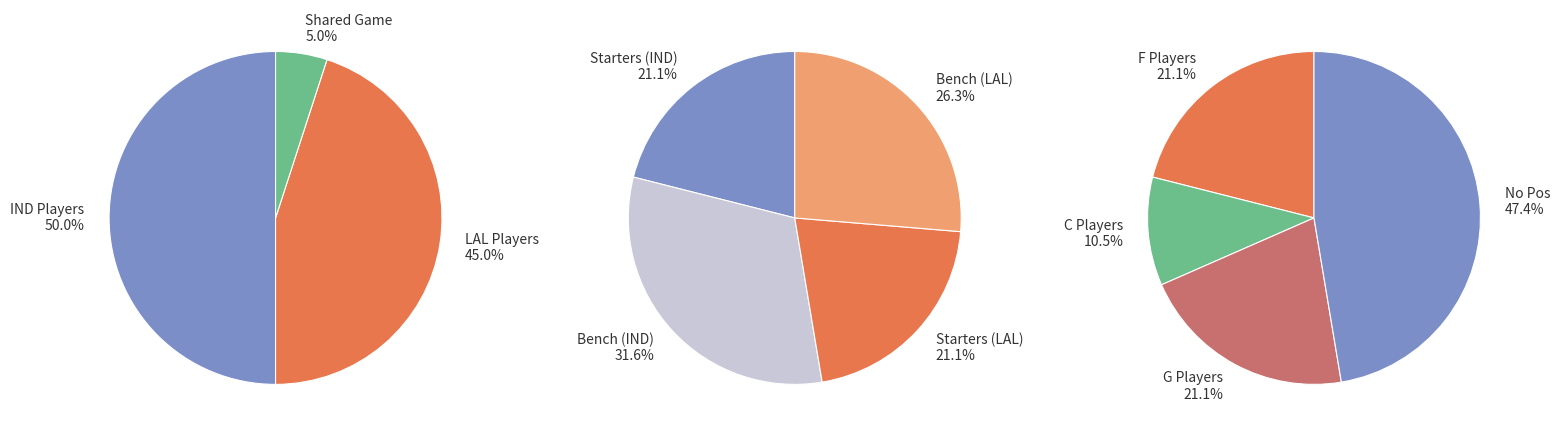

The LAL slice represents 61% of the pie. True or false?

False